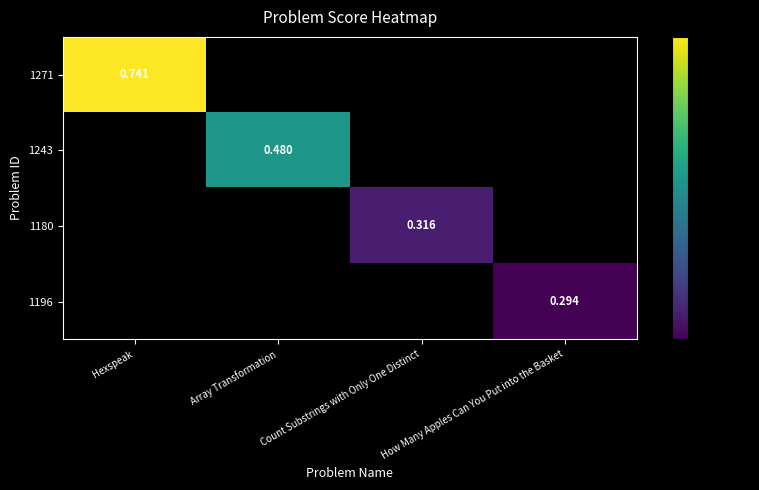

True or false: 1271 has a value of 0.0 at How Many Apples Can You Put into the Basket.

True